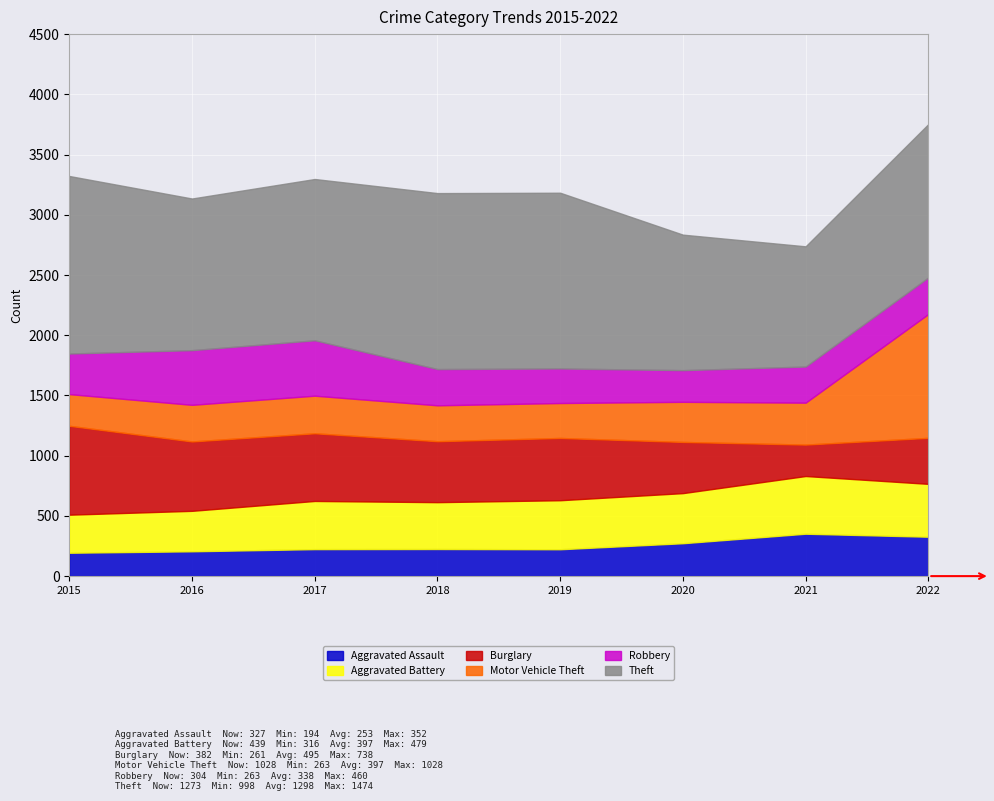

At which category does Burglary reach its first local valley?

2018